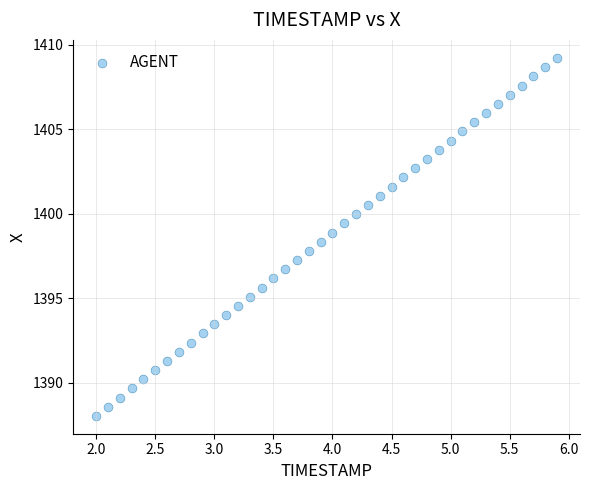

What is the range of Y values (max minus min)?

21.2